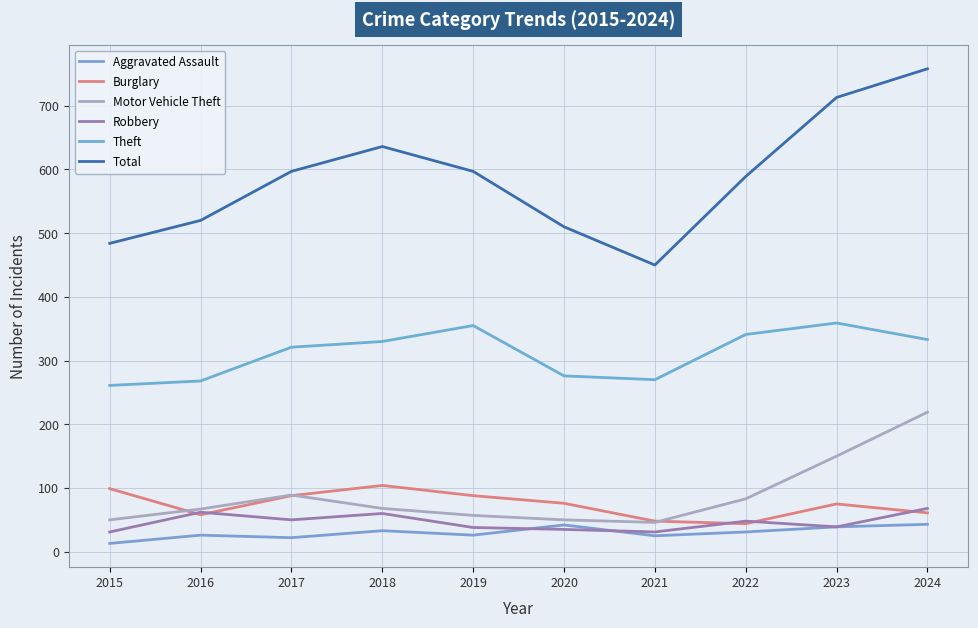

Does the chart have visible grid lines?

Yes